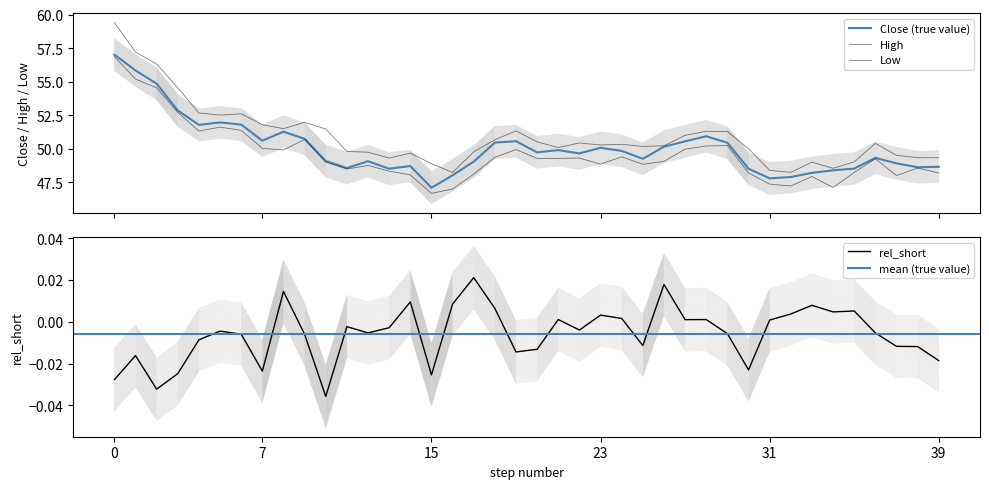

Rank the series at 10 from highest to lowest value.

High, Low, Close, rel_short